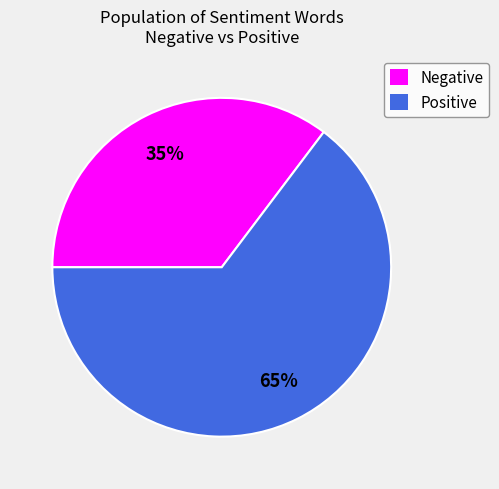

To the nearest percent, what is the combined percentage of Negative and Positive?

100%